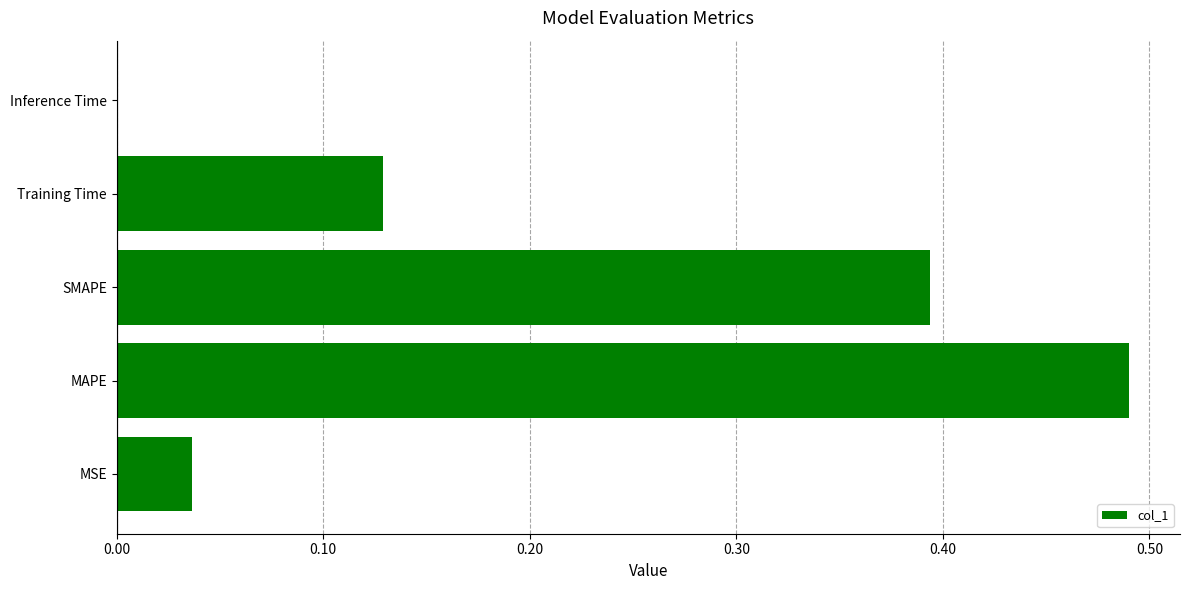

Between Inference Time and MAPE, which is larger?

MAPE